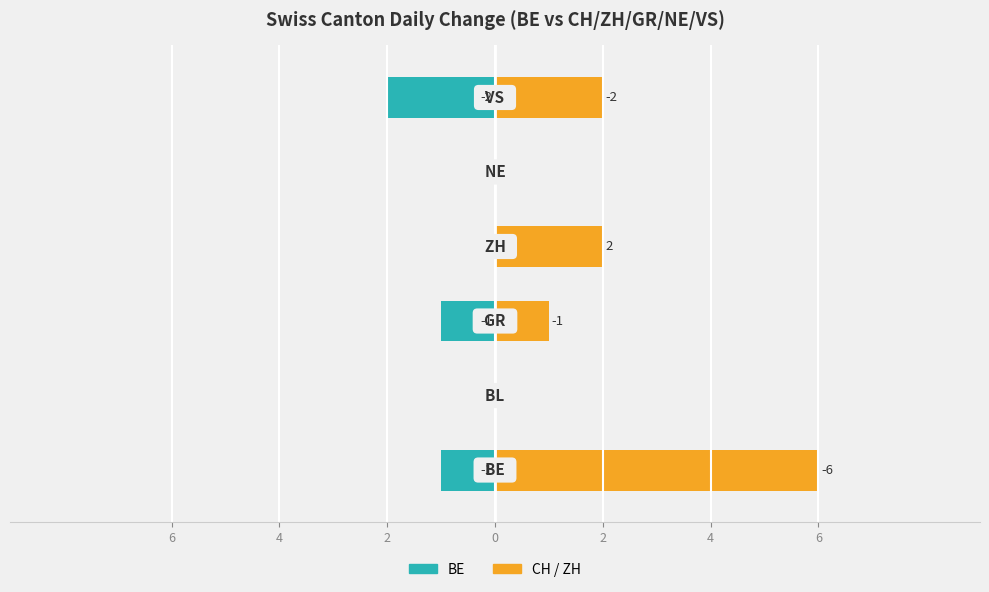

List the series in order of their overall mean, lowest first.

BE (left), CH/ZH (right)